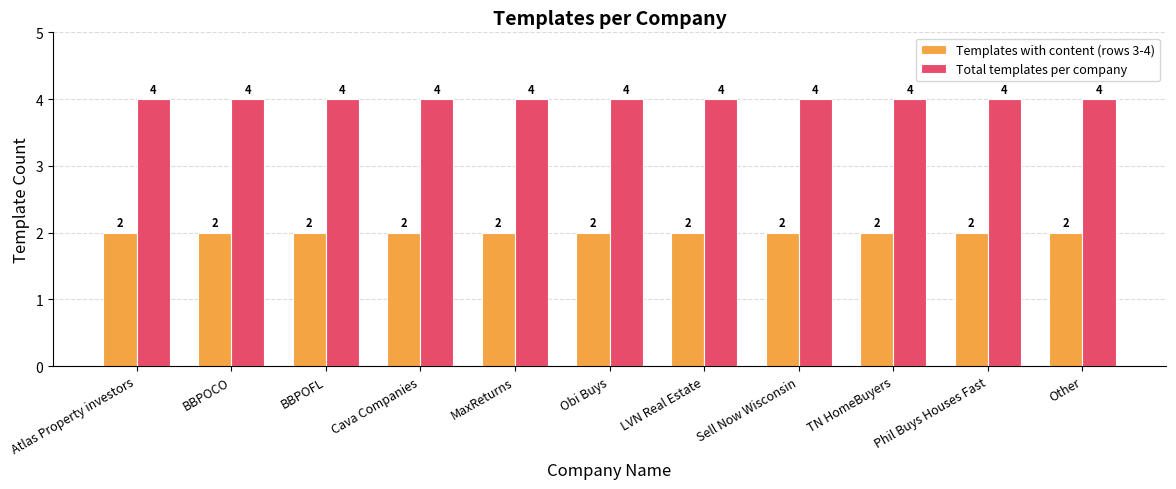

Read the Total templates per company value at TN HomeBuyers.

4